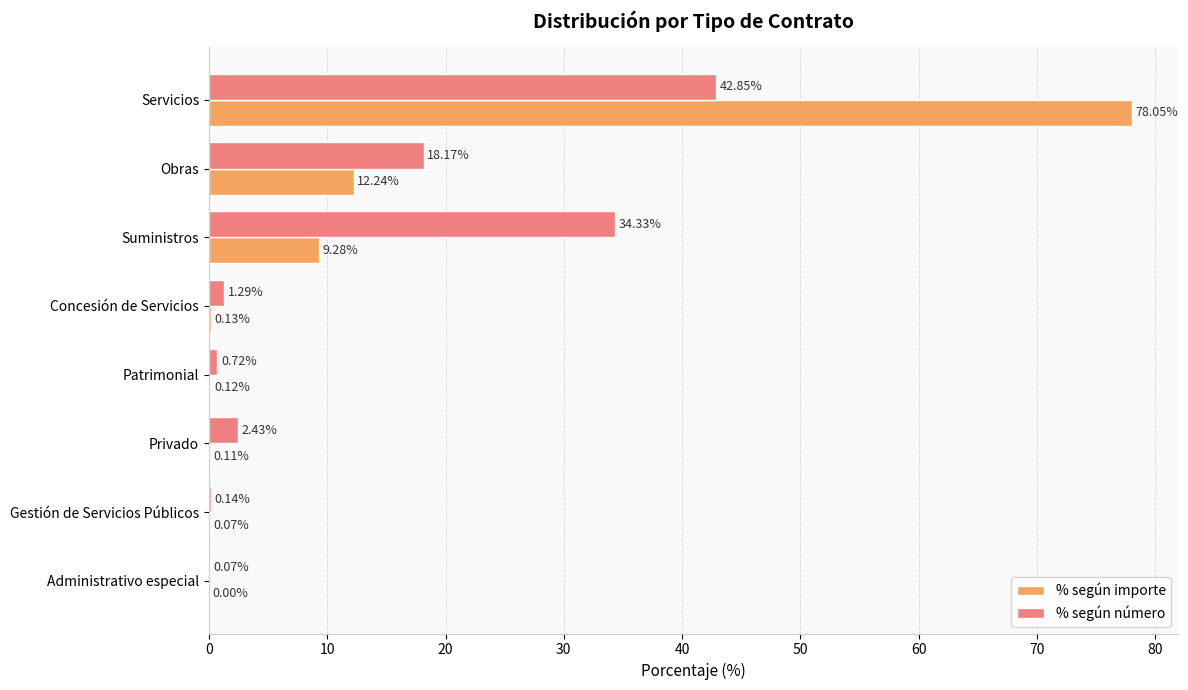

How many values in % según importe are above zero?

7